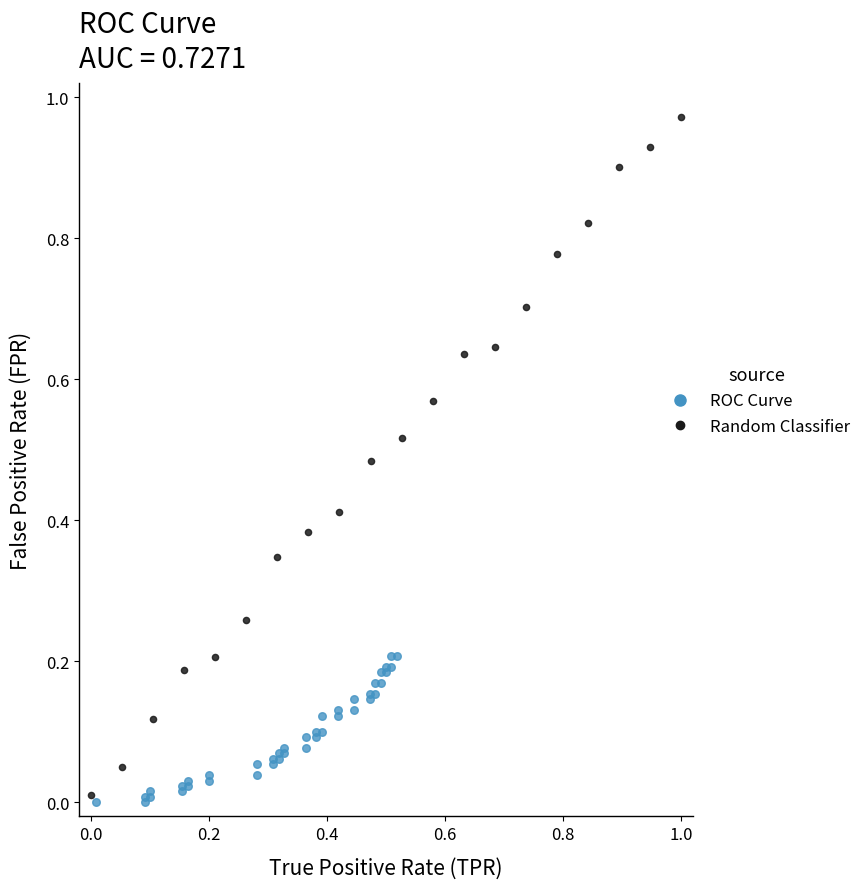

Which series has the widest spread of Y values?

Random Classifier